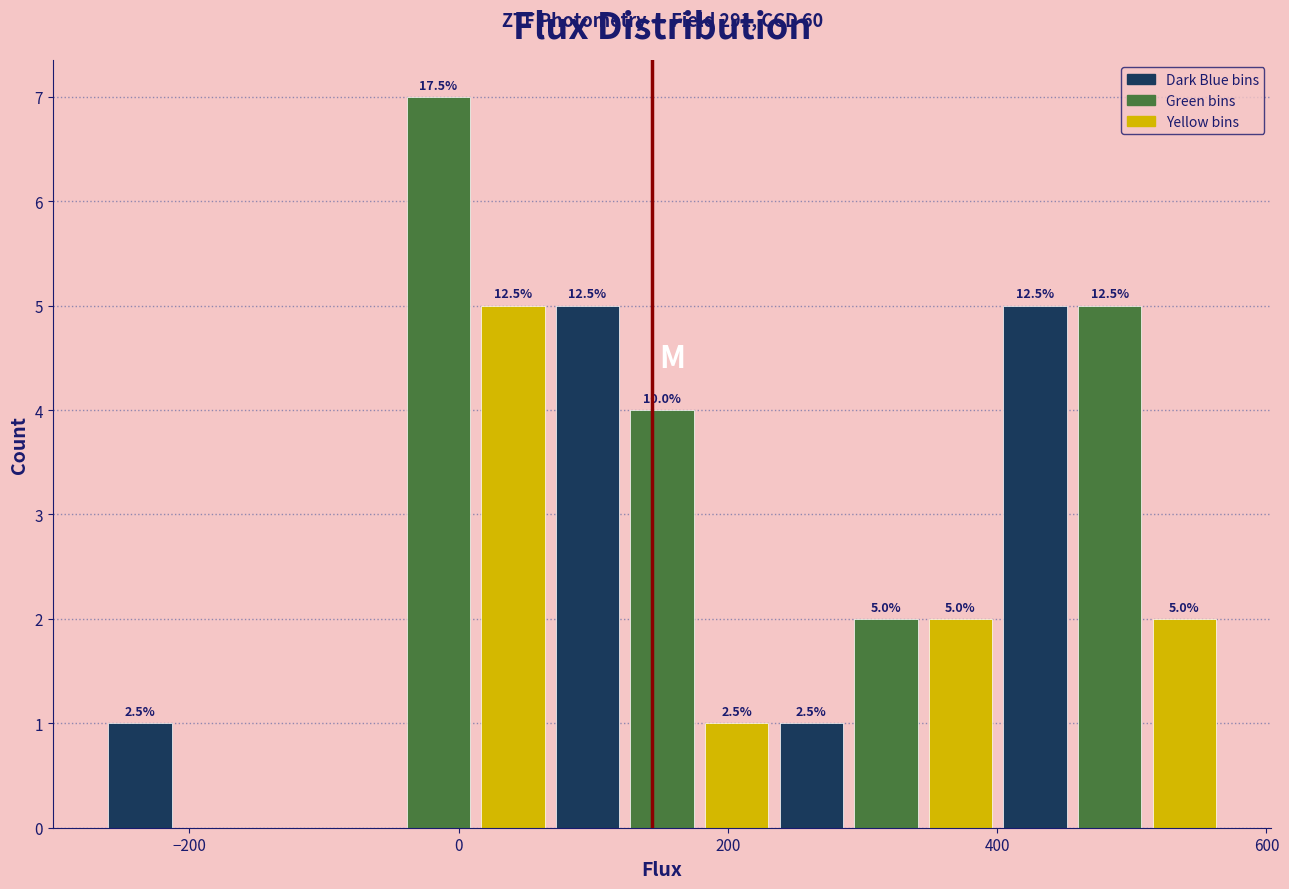

Around what value on the x-axis is the tallest bar? Give the approximate position of its centre, as read against the axis.

-20